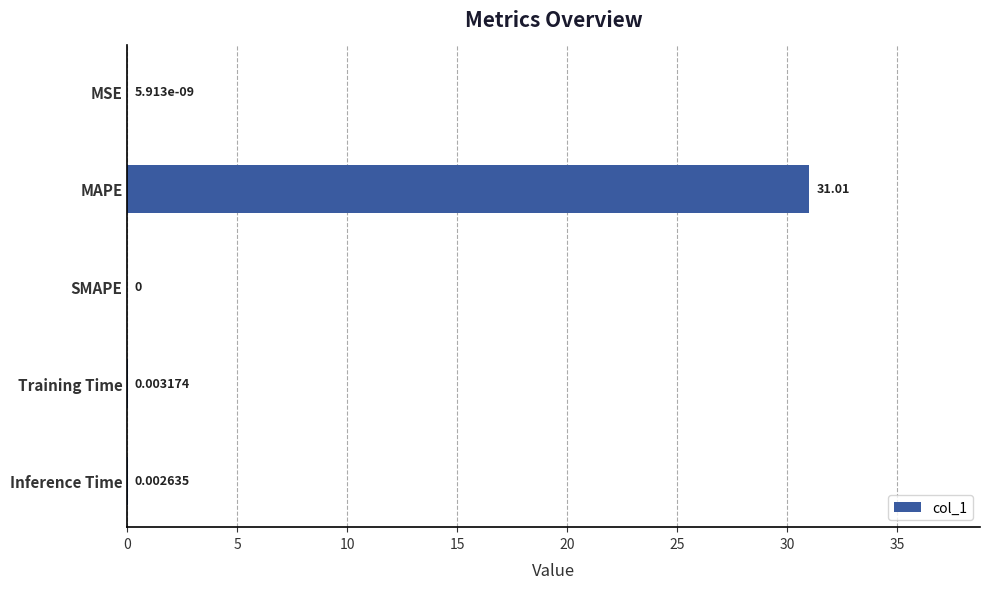

What is the sum of all values?

31.0